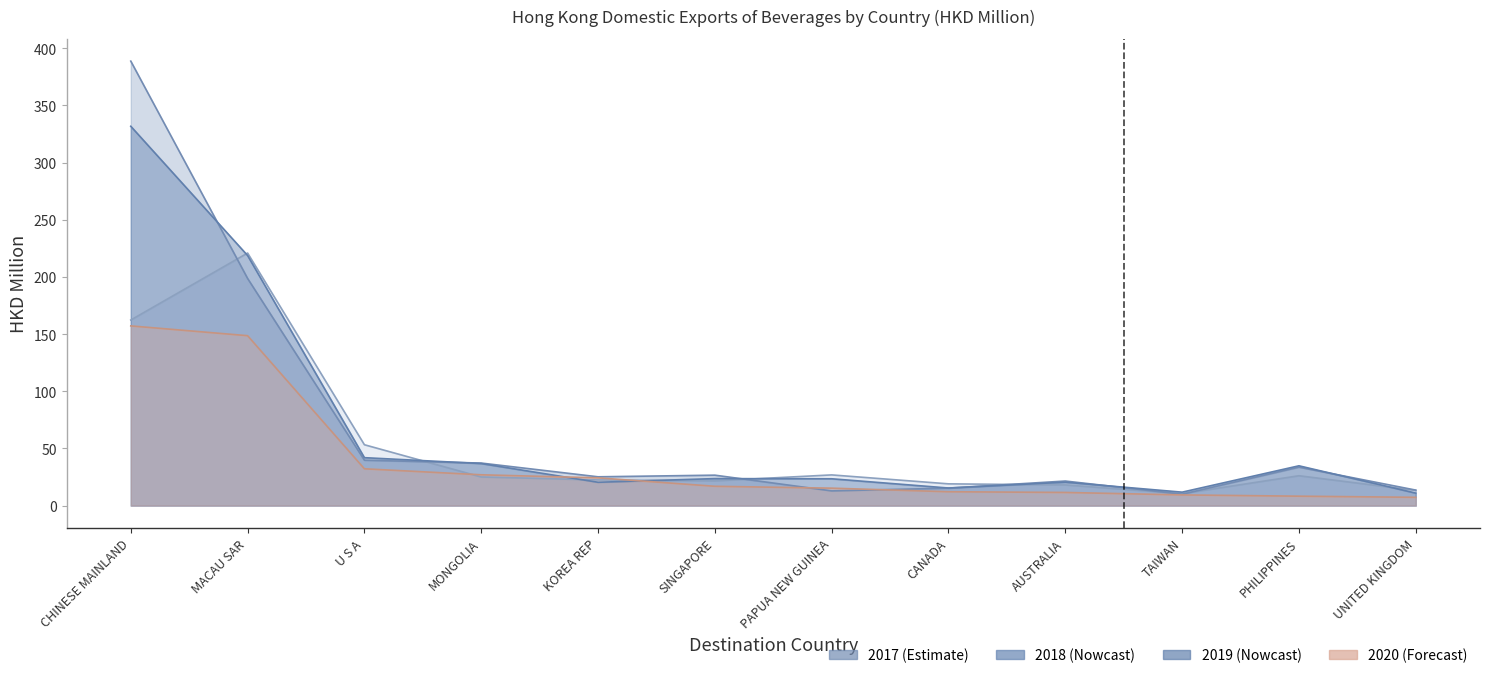

How many distinct data groups are displayed?

4